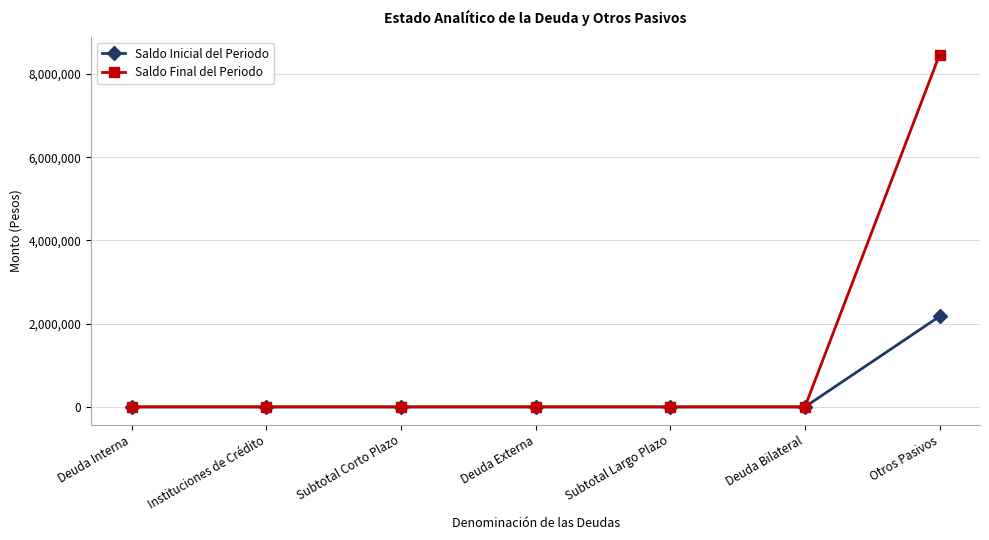

Which label corresponds to the largest value in the chart?

Otros Pasivos